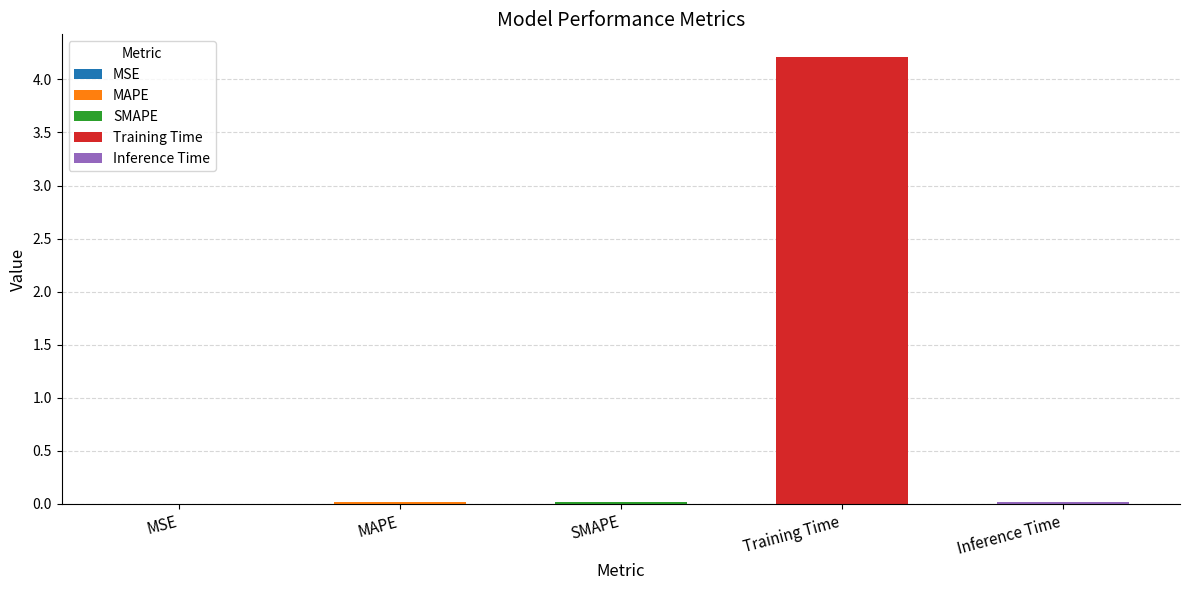

What is the label of the 2nd bar from the left?

MAPE